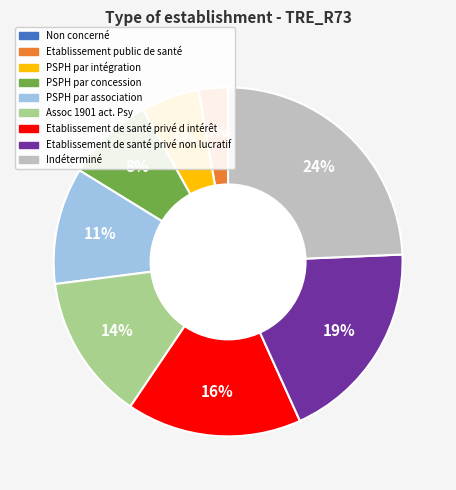

Is it true that Etablissement public de santé is 3% of the pie?

True